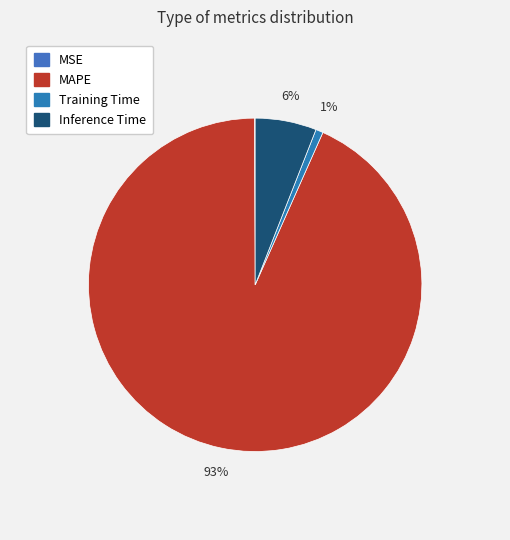

Which category has the biggest portion of the pie?

MAPE